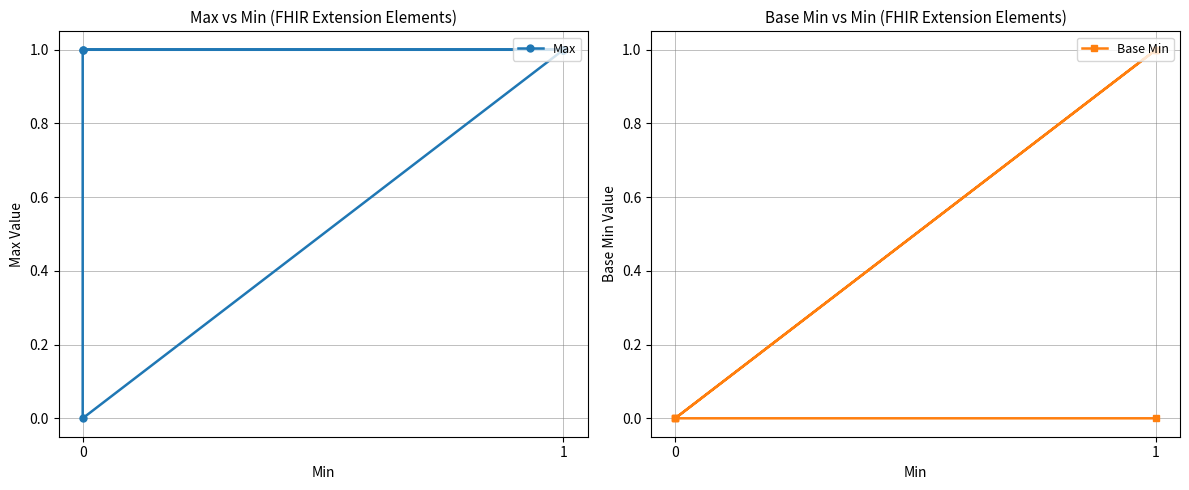

Rank the series by their average value, from highest to lowest.

Max, Base Min